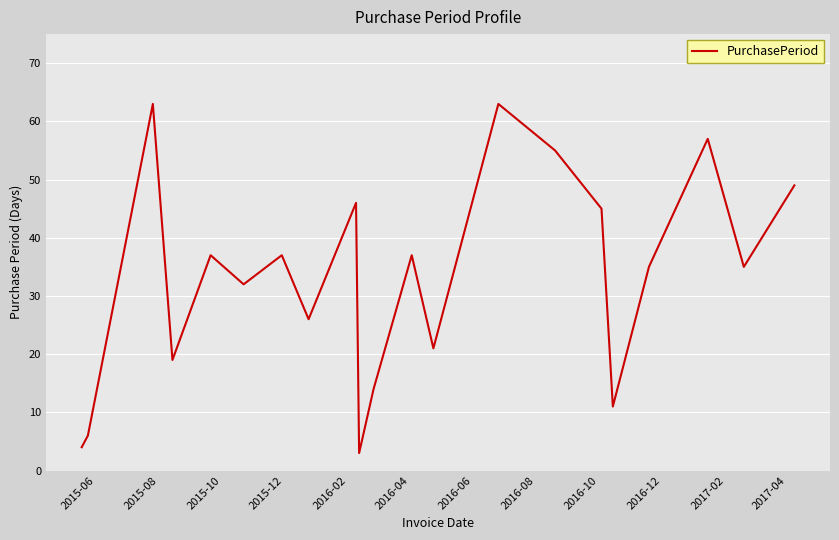

What is the maximum value shown in the chart?

63